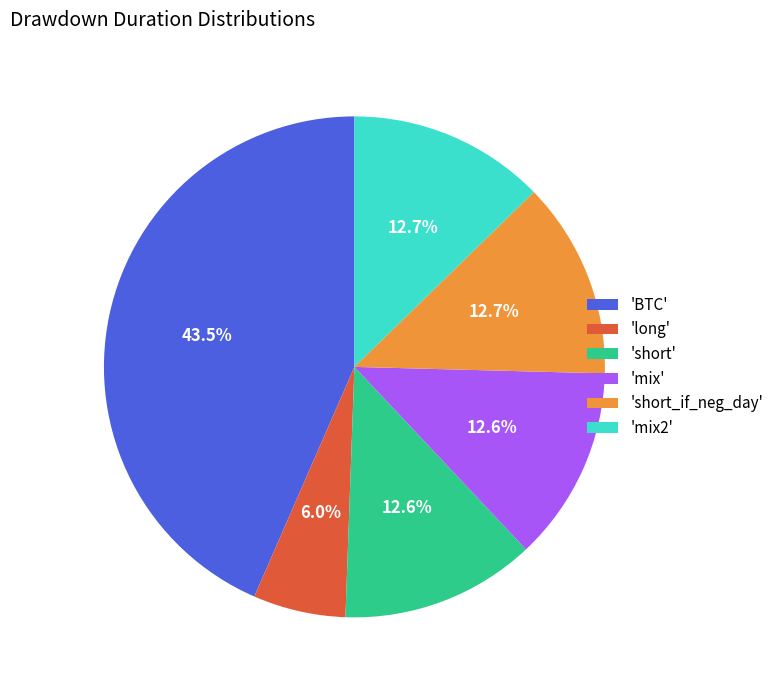

Approximately how many times larger is the value at 'short_if_neg_day' compared to 'mix2'?

1.0